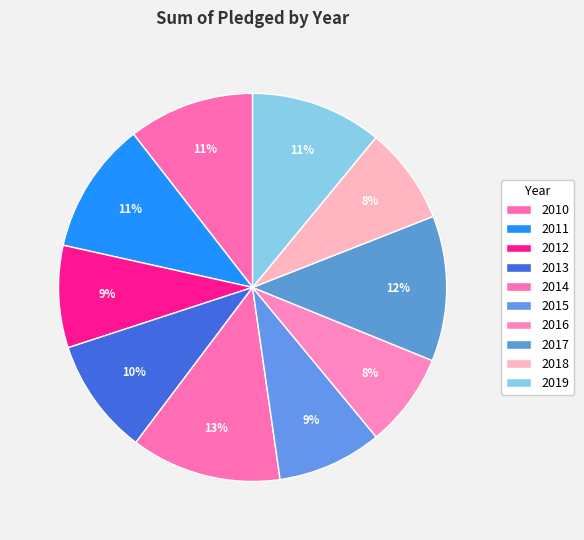

To the nearest percent, what percentage of the pie is 2010?

11%